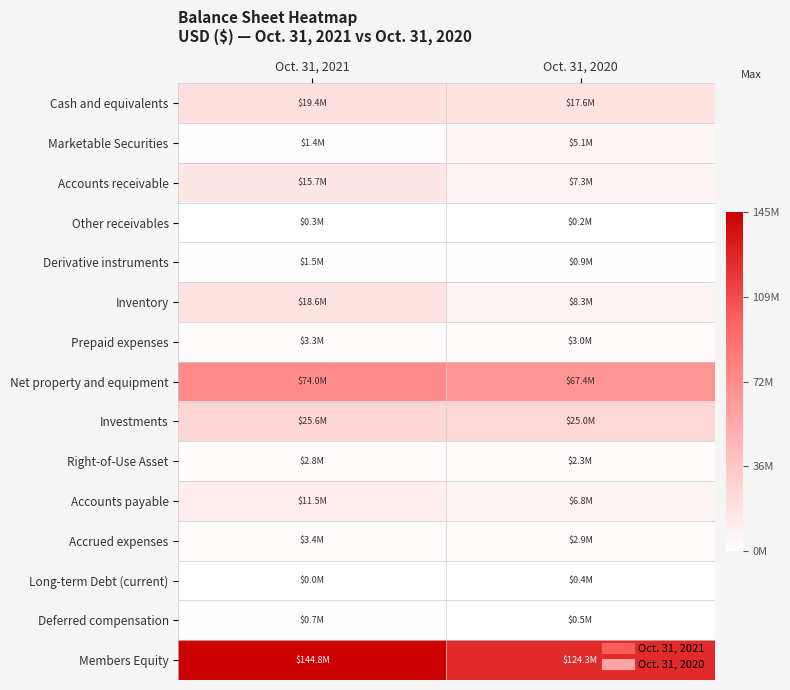

At which category is the sum across all series the highest?

Oct. 31, 2021